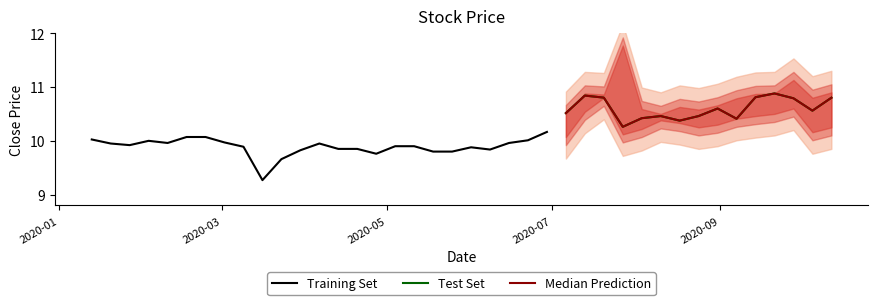

How many data points in close are above 10?

20